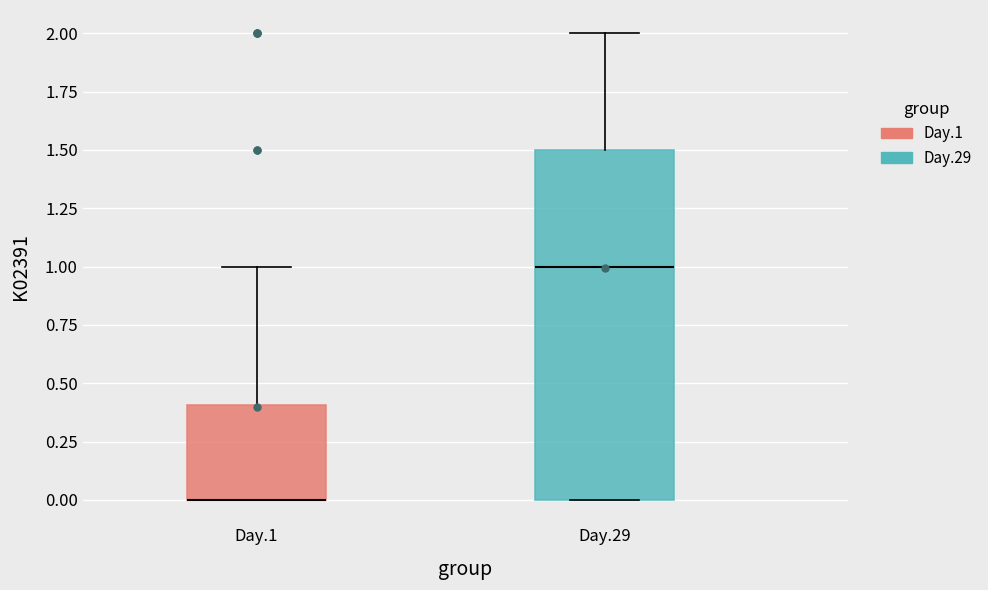

Reading left to right, transcribe this box plot: for each box, give where its median line is, the range the box spans, and where its two whiskers end, as read against the y-axis. The values are not printed on the chart, so give them approximately, as read against the axis.

Day.1: median 0.0 (drawn on the box's lower edge), box 0.0 to 0.4, whiskers 0.0 to 1.0
Day.29: median 1.0, box 0.0 to 1.5, whiskers 0.0 to 2.0